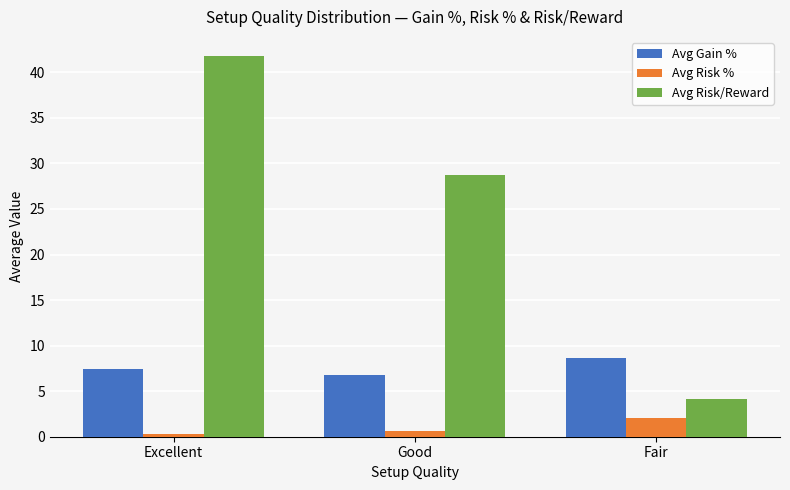

How many groups of bars are there?

3